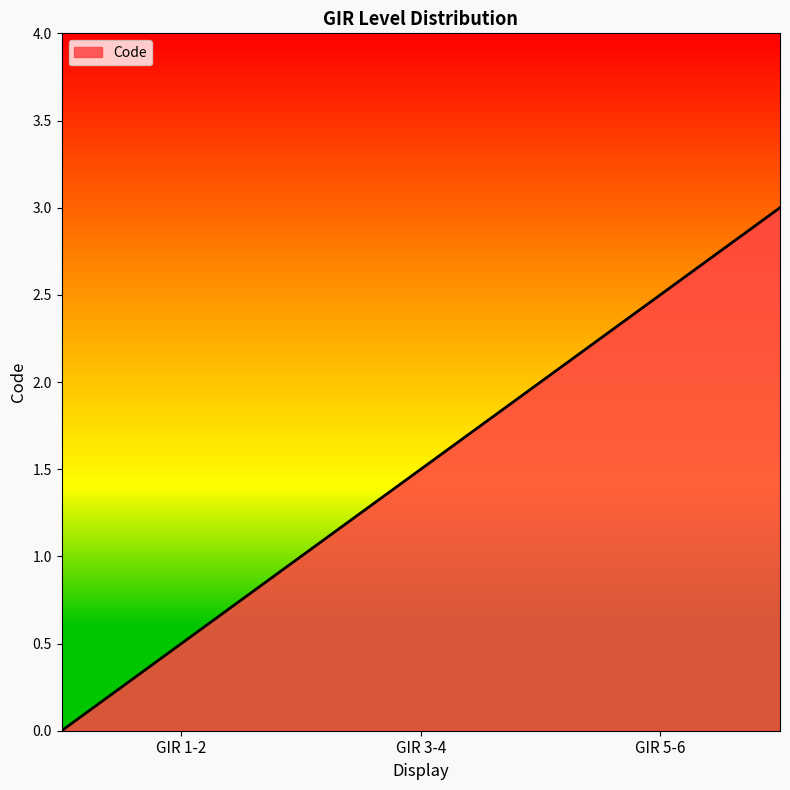

What is the difference between the maximum and minimum values?

3